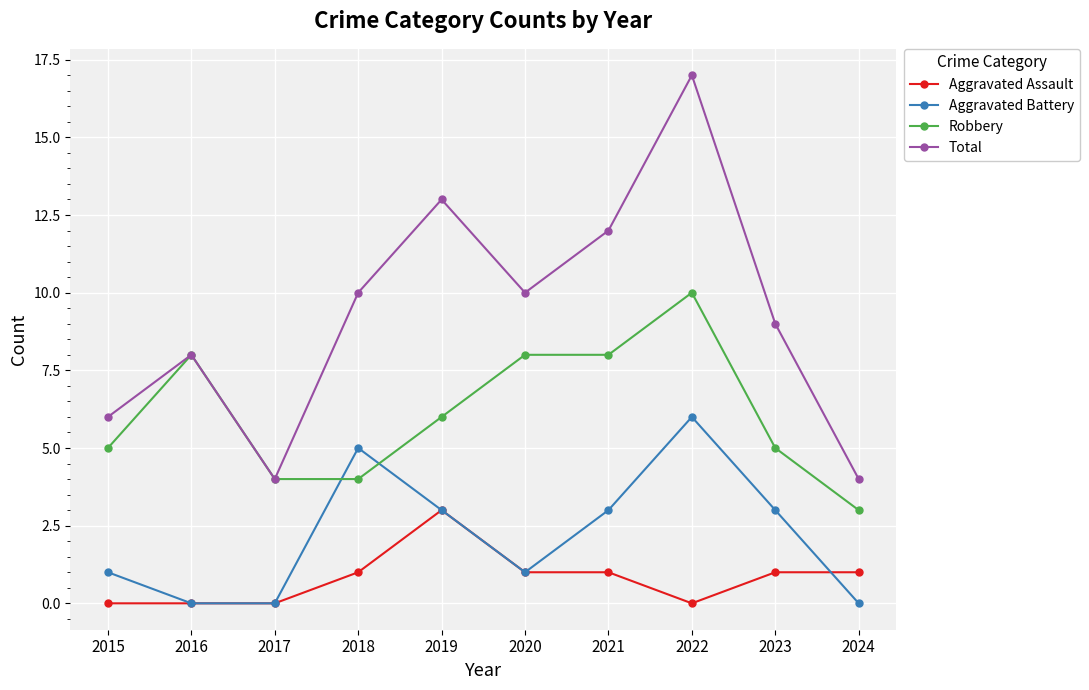

True or false: Aggravated Battery has a value of 3 at 2023.

True